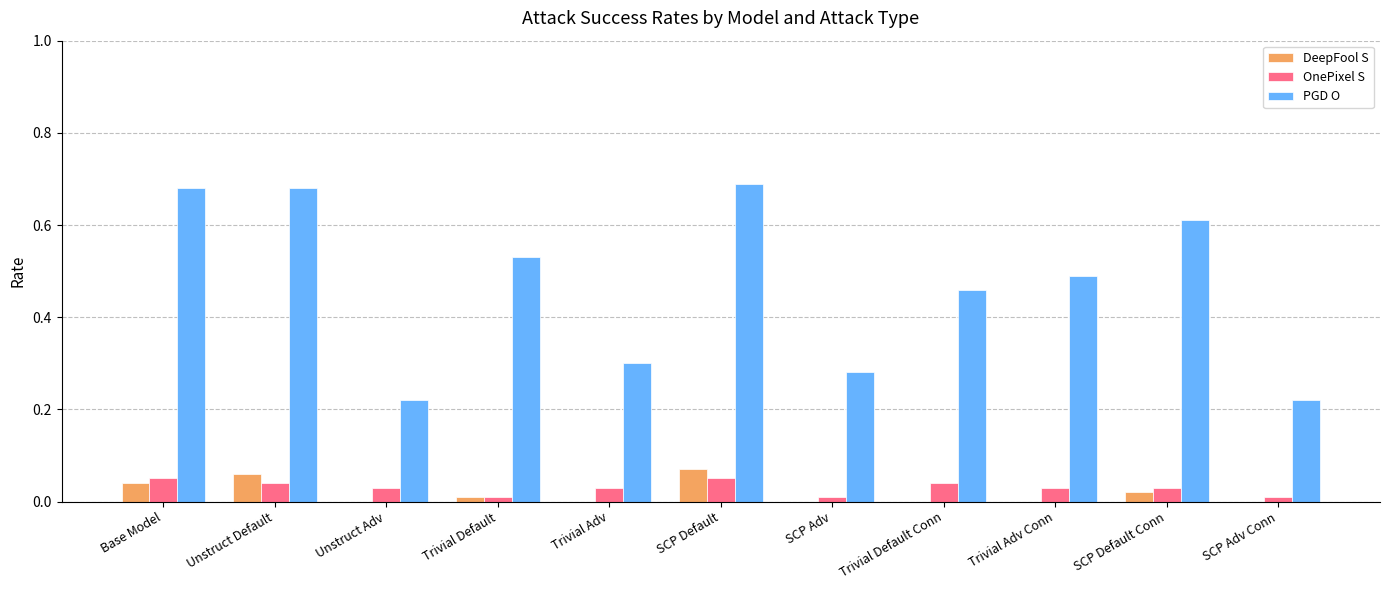

Which series has the largest total across all categories?

PGD O